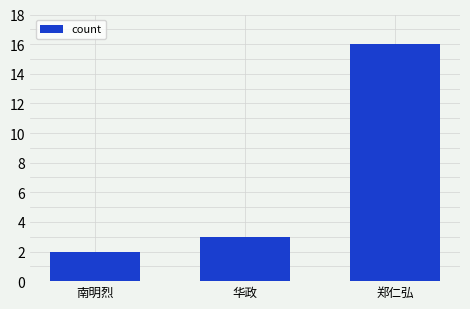

Does the chart contain any negative values?

No